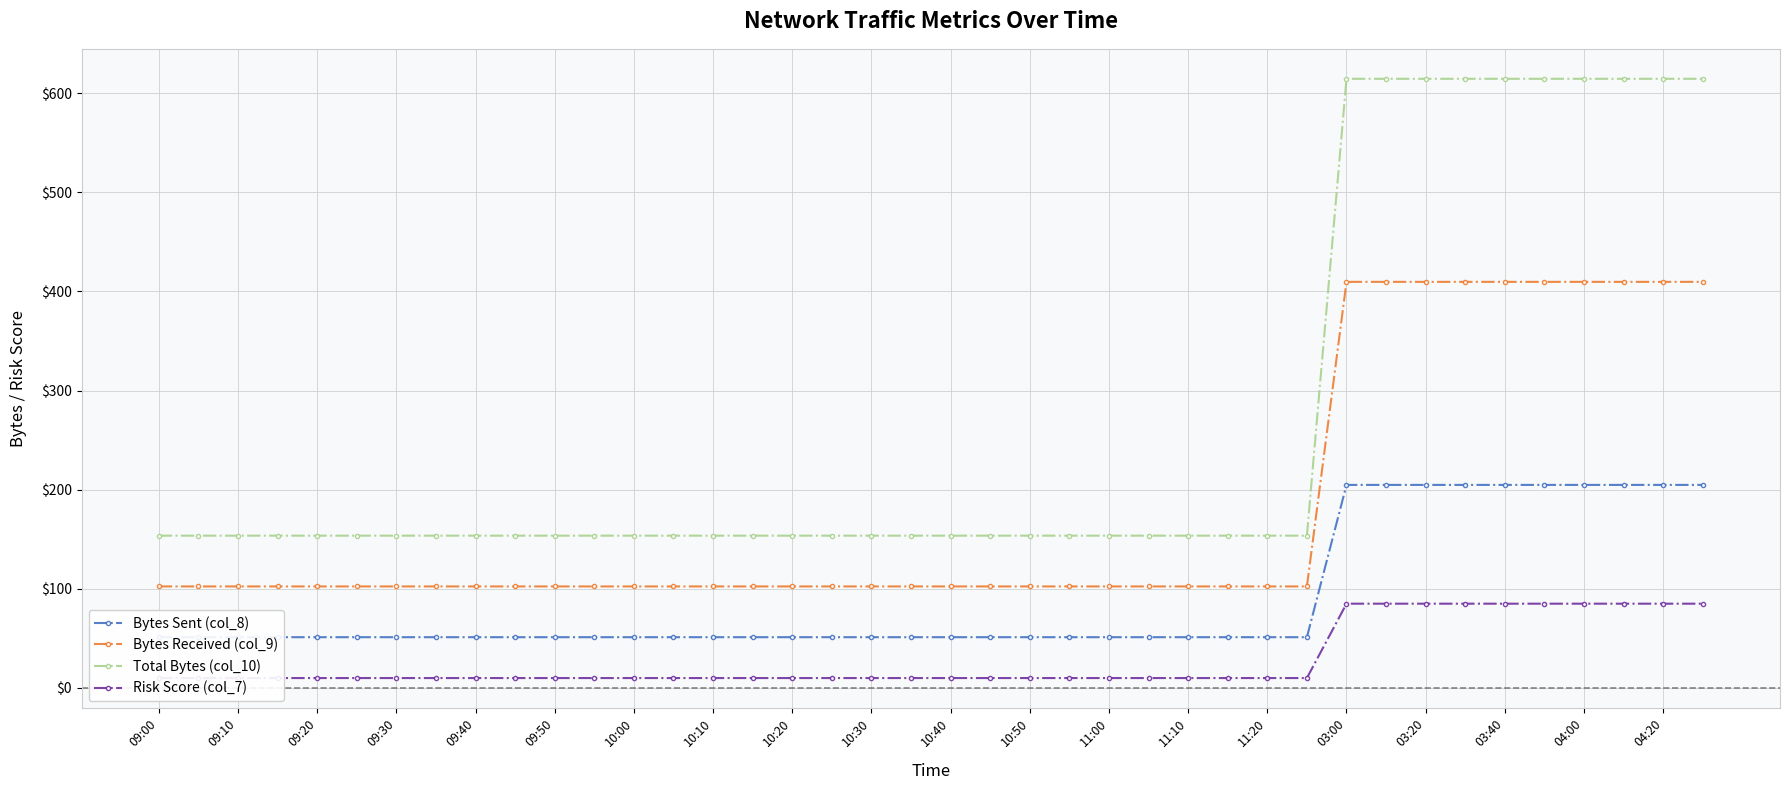

The Total Bytes (col_10) series shows 153.6 at 09:50. True or false?

True